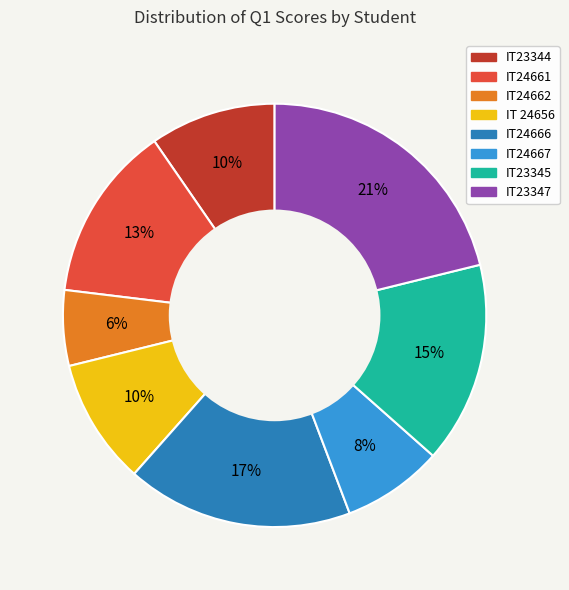

Is IT23347 the majority of the pie?

No